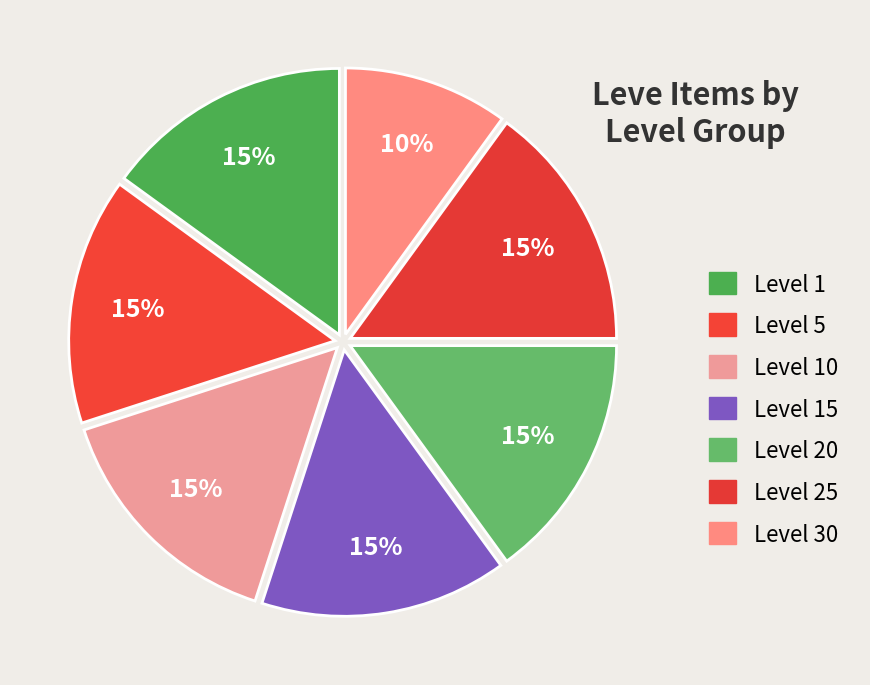

How many slices are in this pie chart?

7